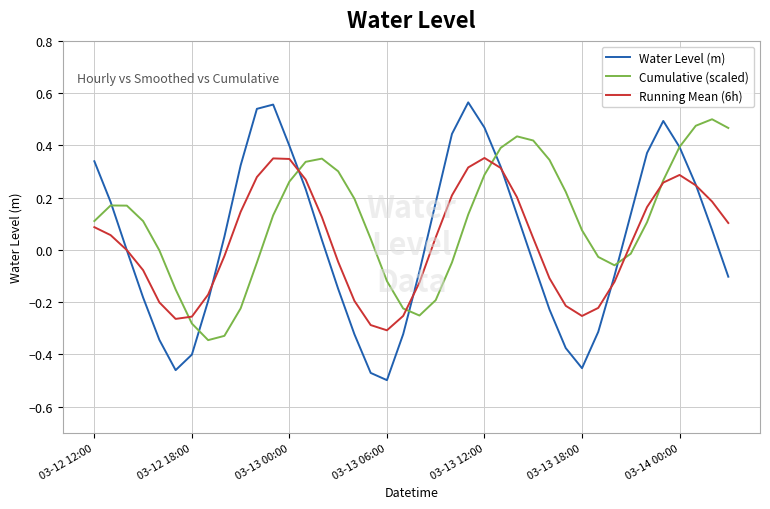

How many interior local valleys does the Cumulative (scaled) series have?

3